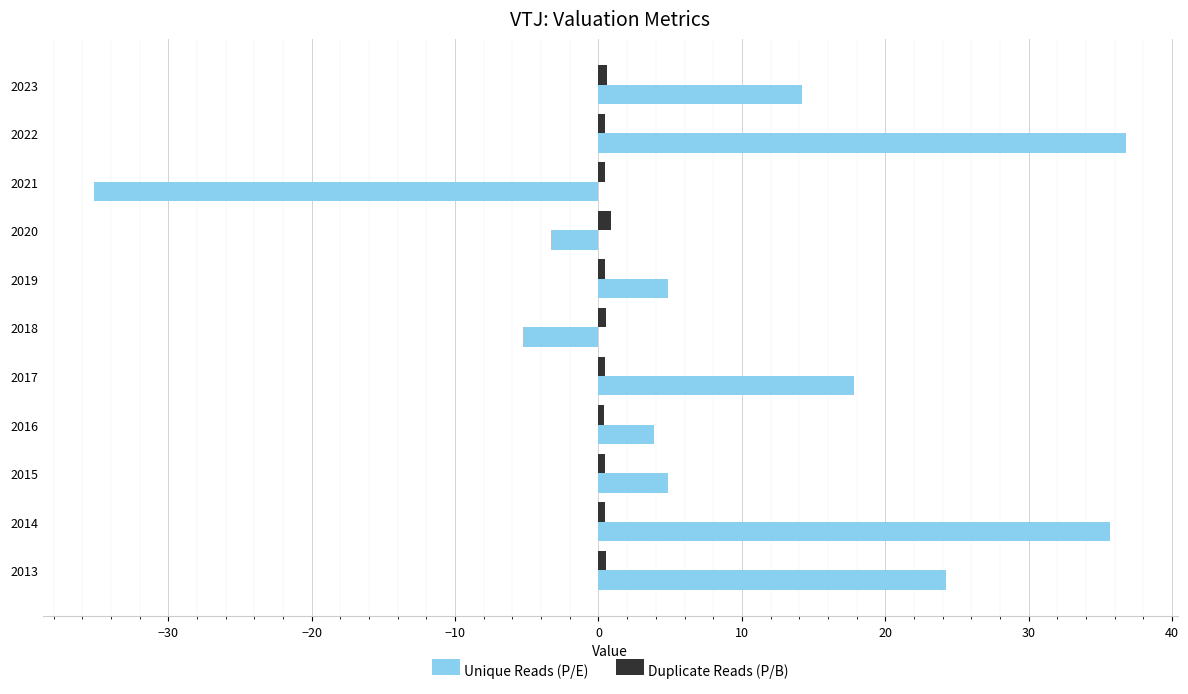

List the series in order of their peak value, highest first.

Unique Reads (P/E), Duplicate Reads (P/B)